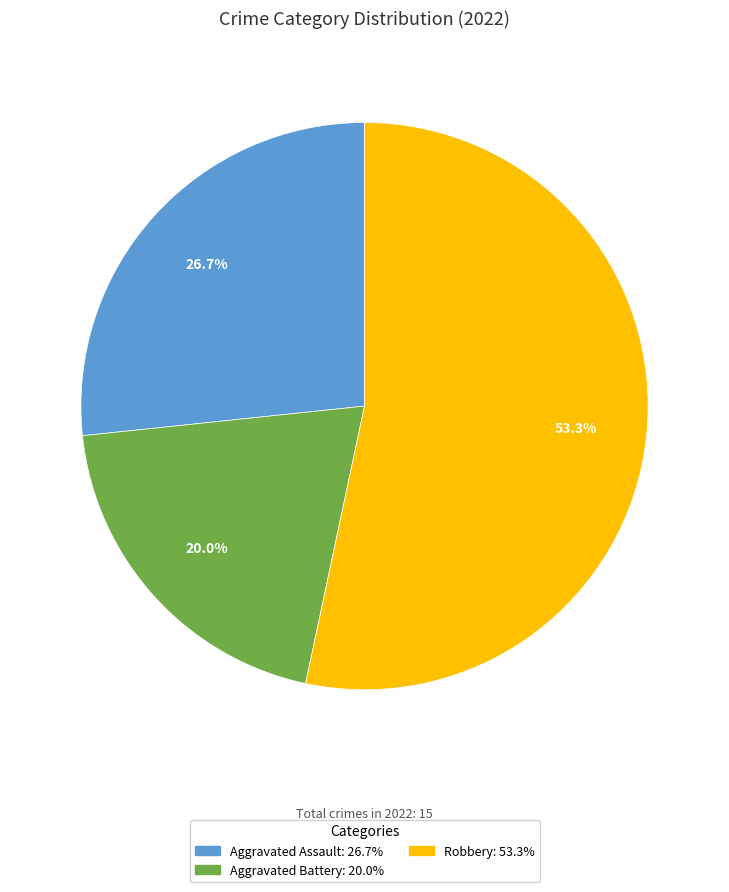

Is there any slice that represents more than half of the pie?

Yes